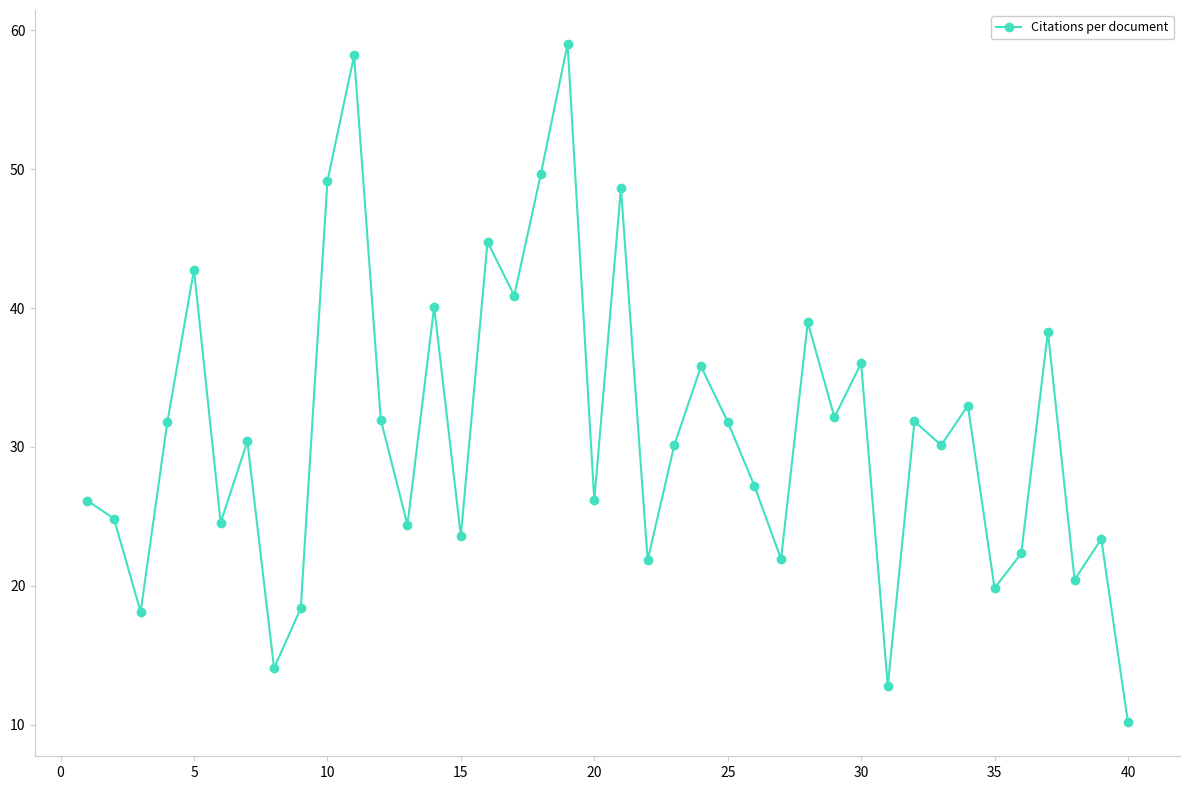

How many interior local peaks (higher than both neighbors) does the data have?

14